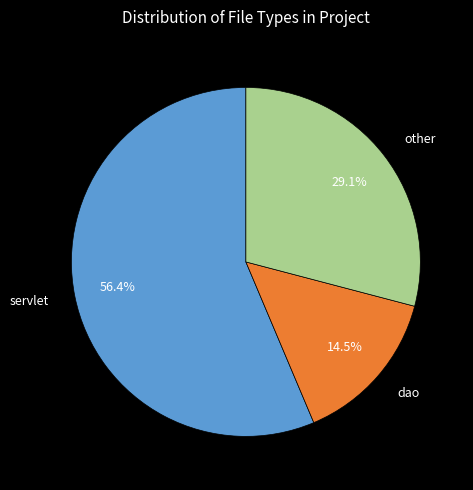

Does any single category account for the majority?

Yes